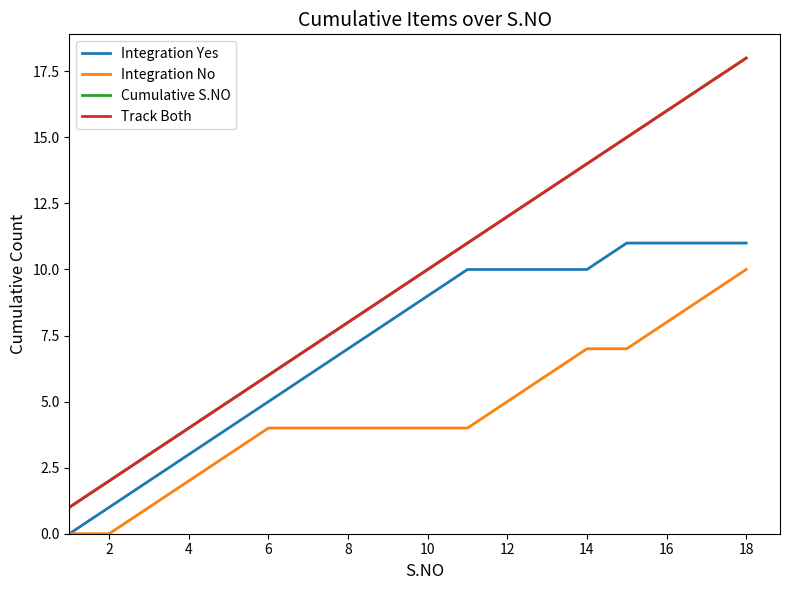

Does the chart have visible grid lines?

No